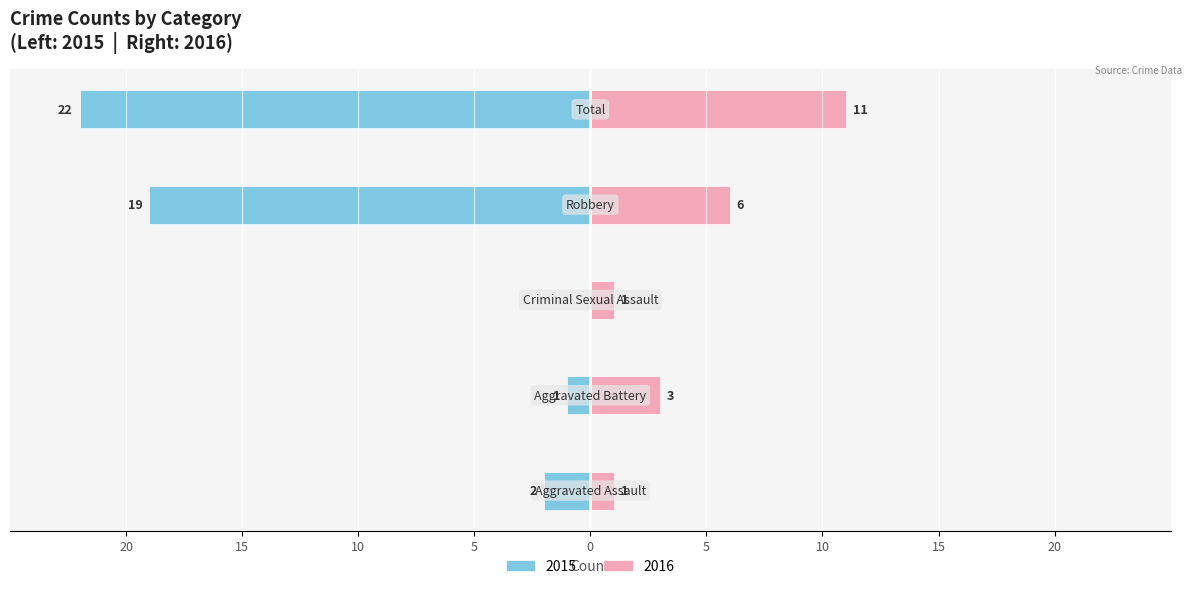

True or false: Right (Female) has a value of 2 at Aggravated Assault.

False